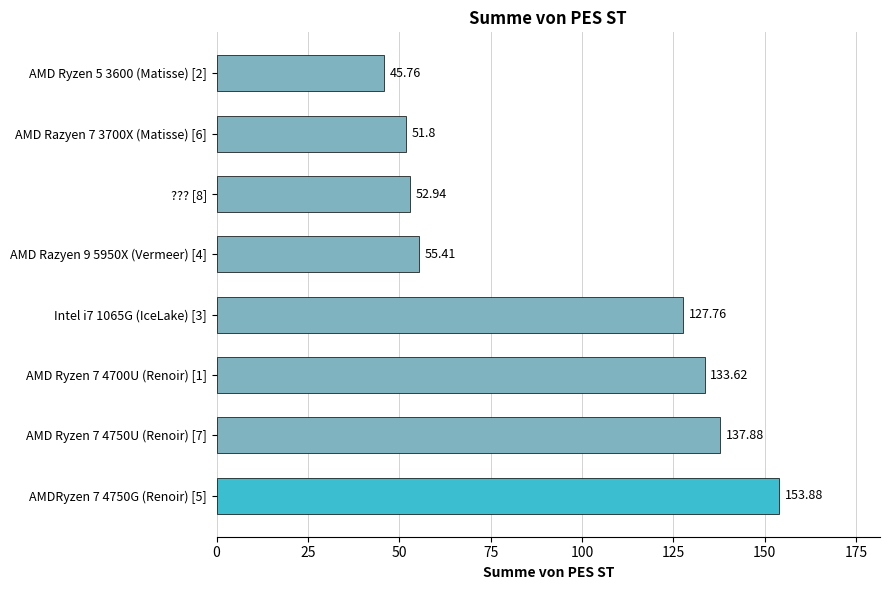

Count the number of categories in the chart.

8